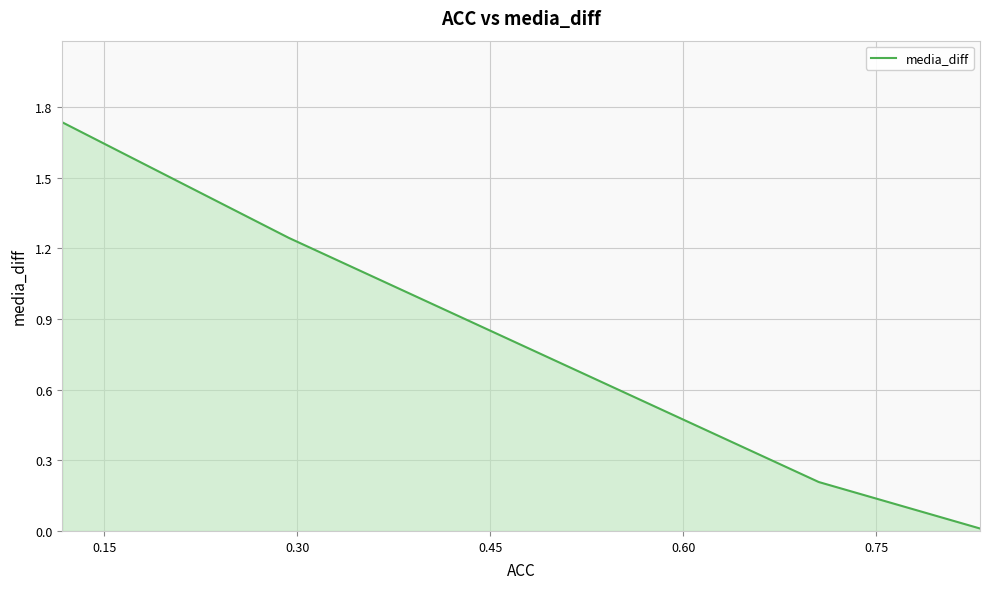

Is it true that the value at 0.30 is 1.2?

True